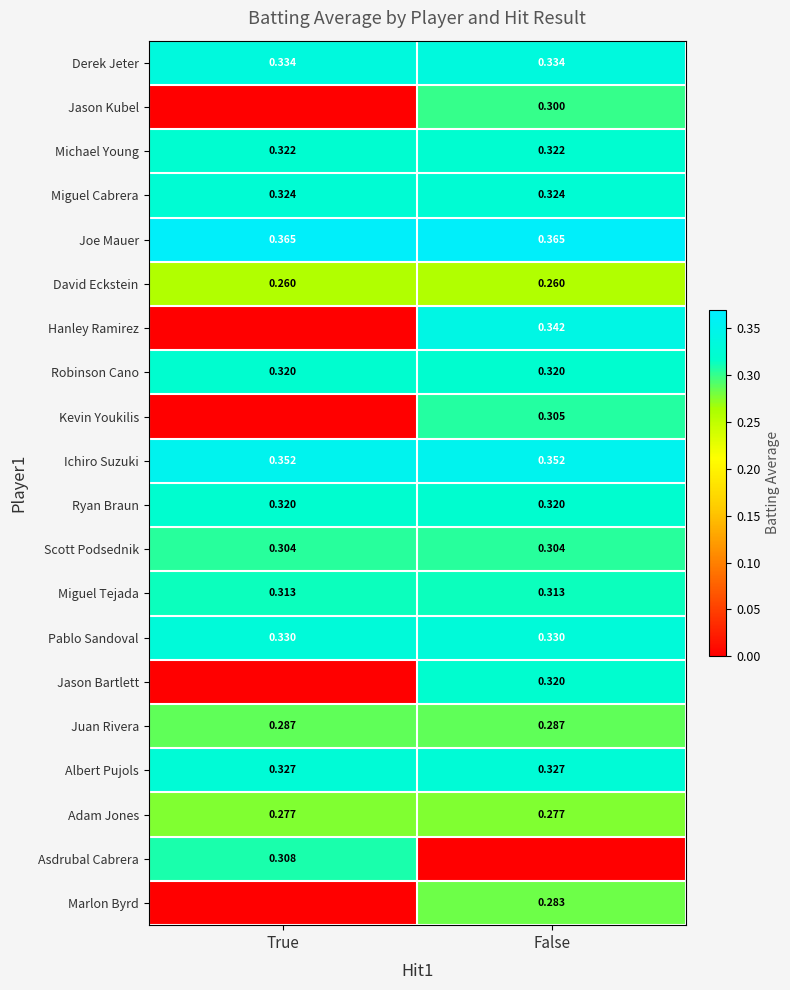

Is the value of Kevin Youkilis at False greater than the value of Adam Jones at True?

Yes